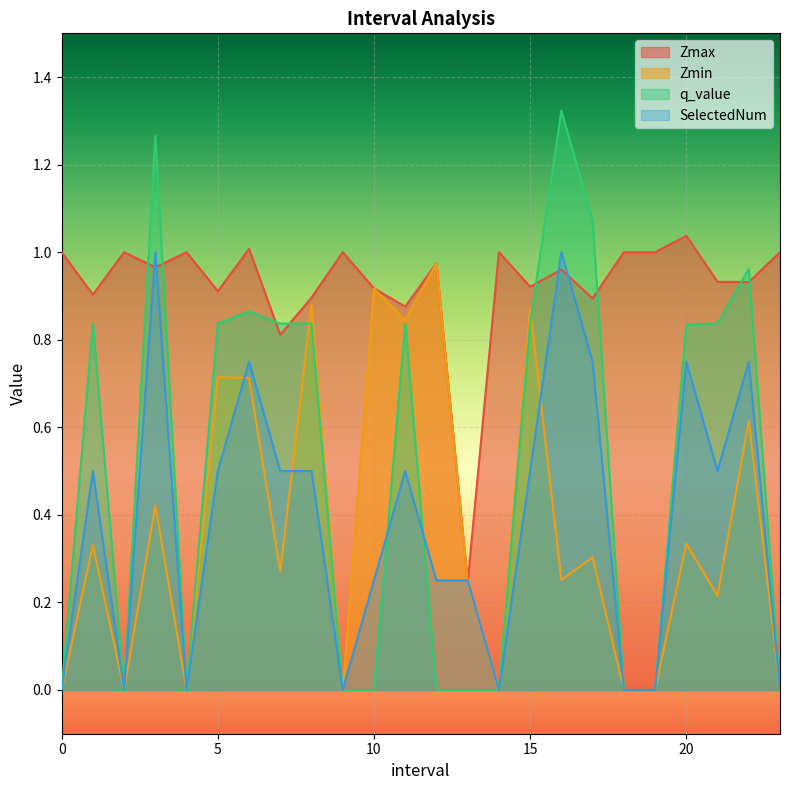

Which series has the largest total across all categories?

Zmax